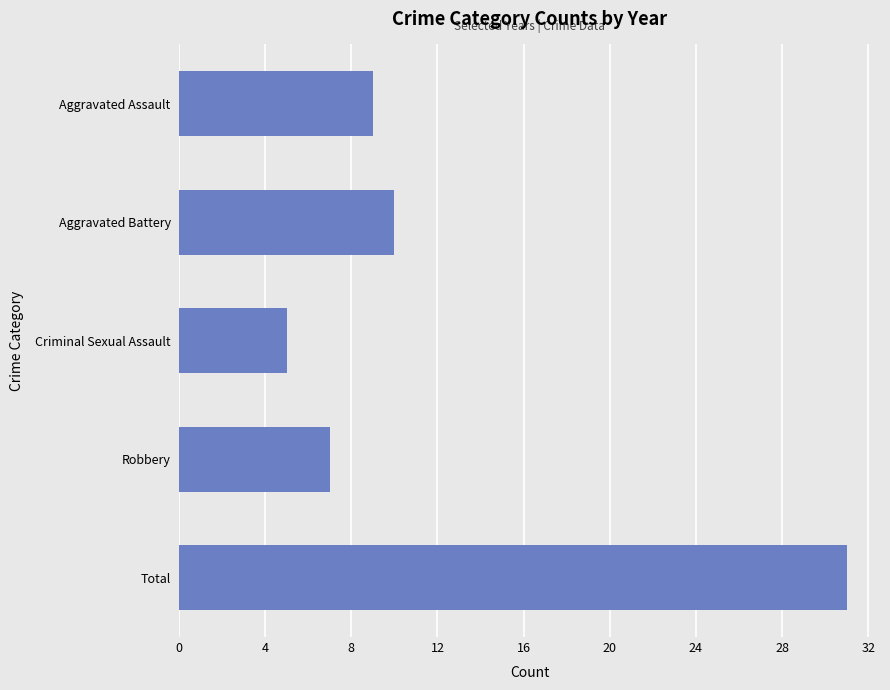

Reading bottom to top, transcribe all the data shown in this chart.

31	7	5	10	9